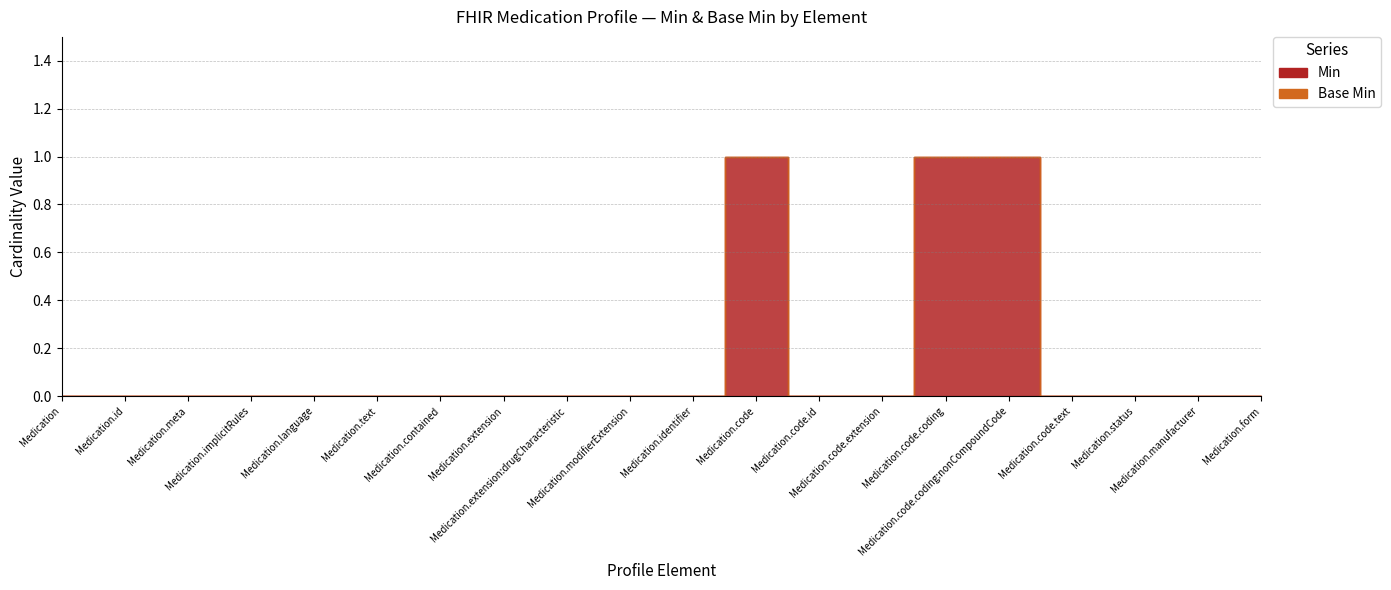

How many positive values does the Min series have?

3